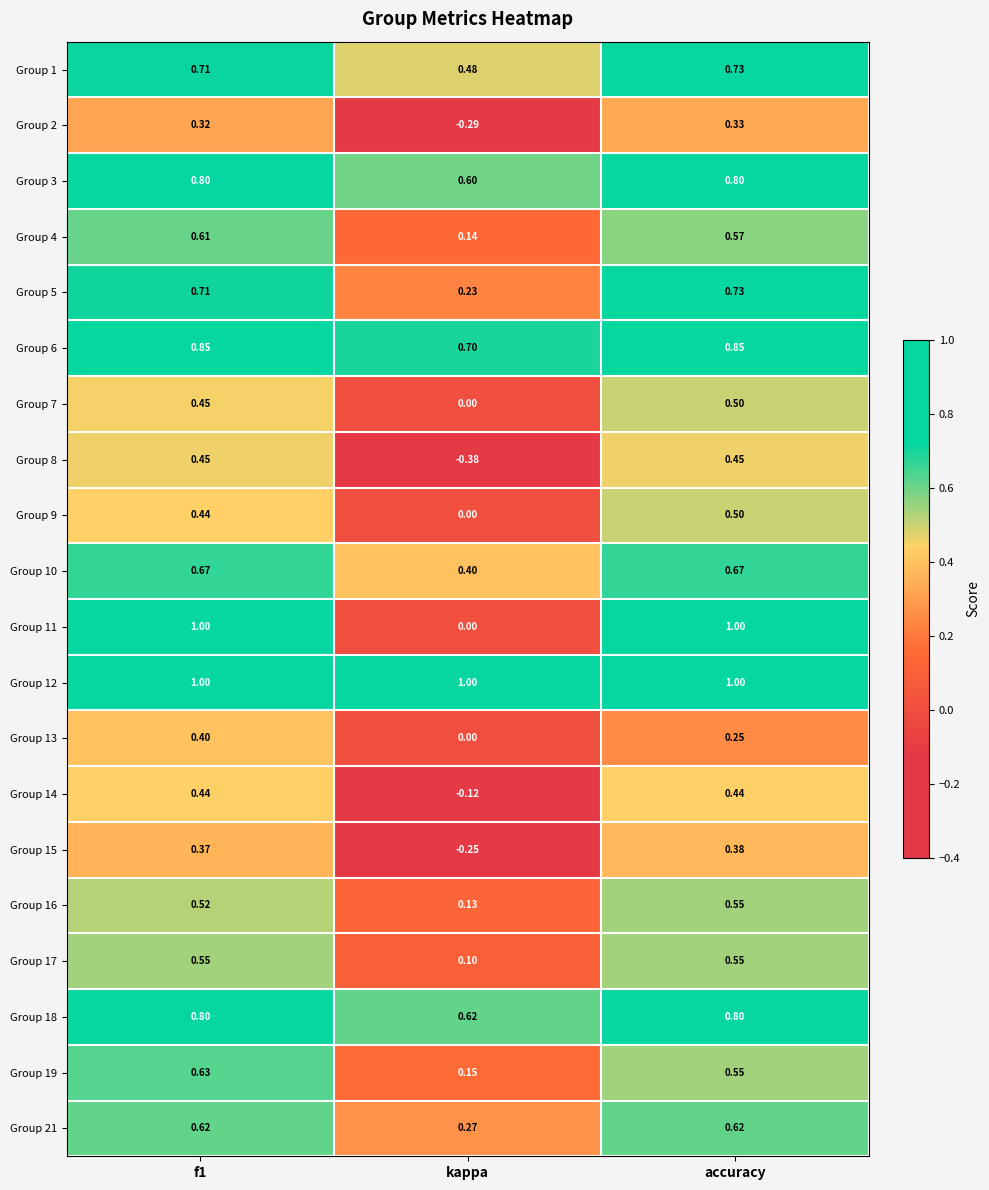

Which category has the highest value in the Group 2 series?

accuracy